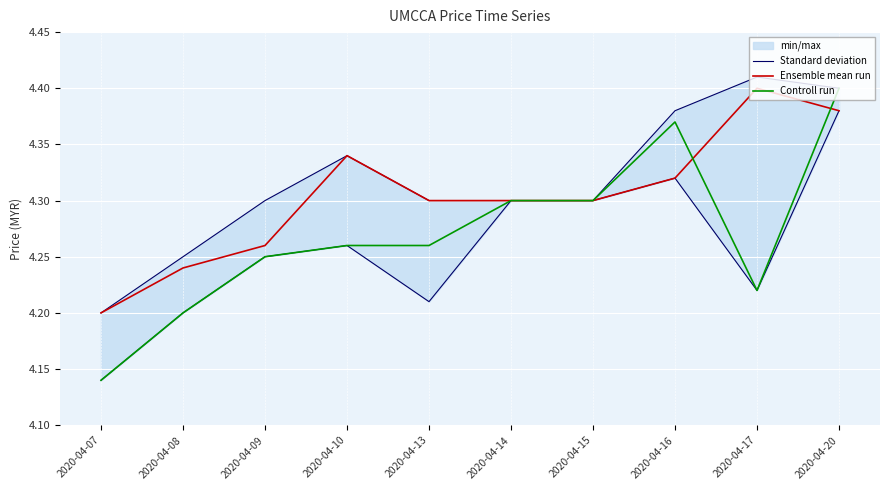

What is the value of the Controll run point at the 9th from the left?

4.2